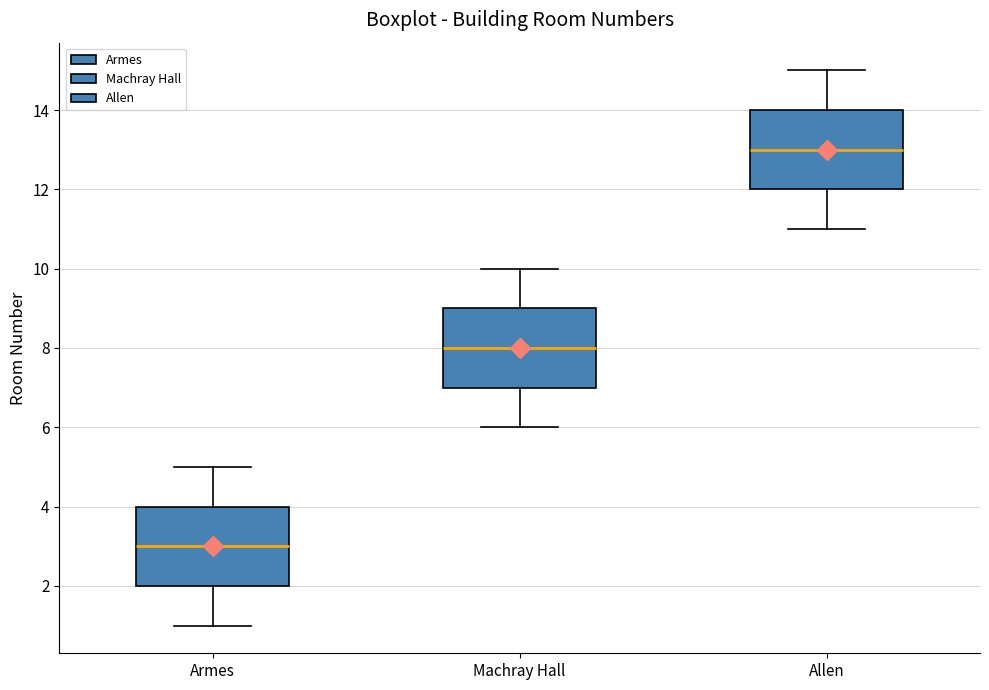

Reading left to right, transcribe this box plot: for each box, give where its median line is, the range the box spans, and where its two whiskers end, as read against the y-axis. The values are not printed on the chart, so give them approximately, as read against the axis.

Armes: median 3, box 2 to 4, whiskers 1 to 5
Machray Hall: median 8, box 7 to 9, whiskers 6 to 10
Allen: median 13, box 12 to 14, whiskers 11 to 15